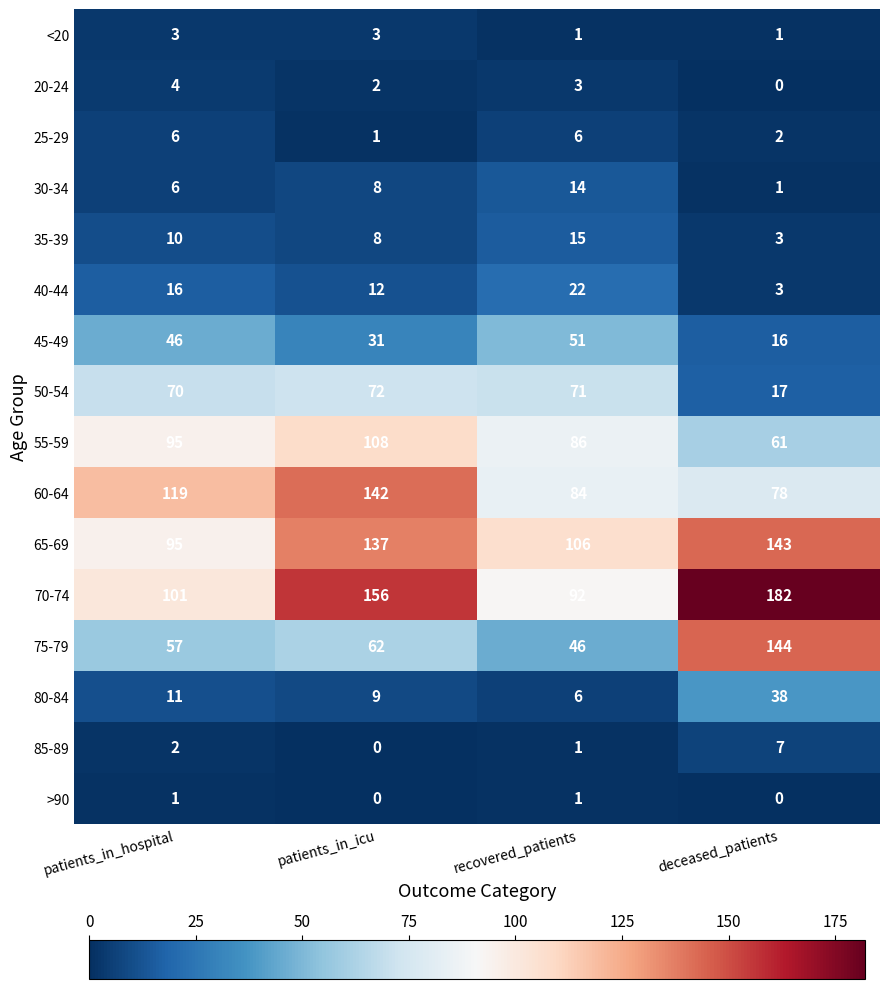

Which category has the lowest value in the 20-24 series?

deceased_patients